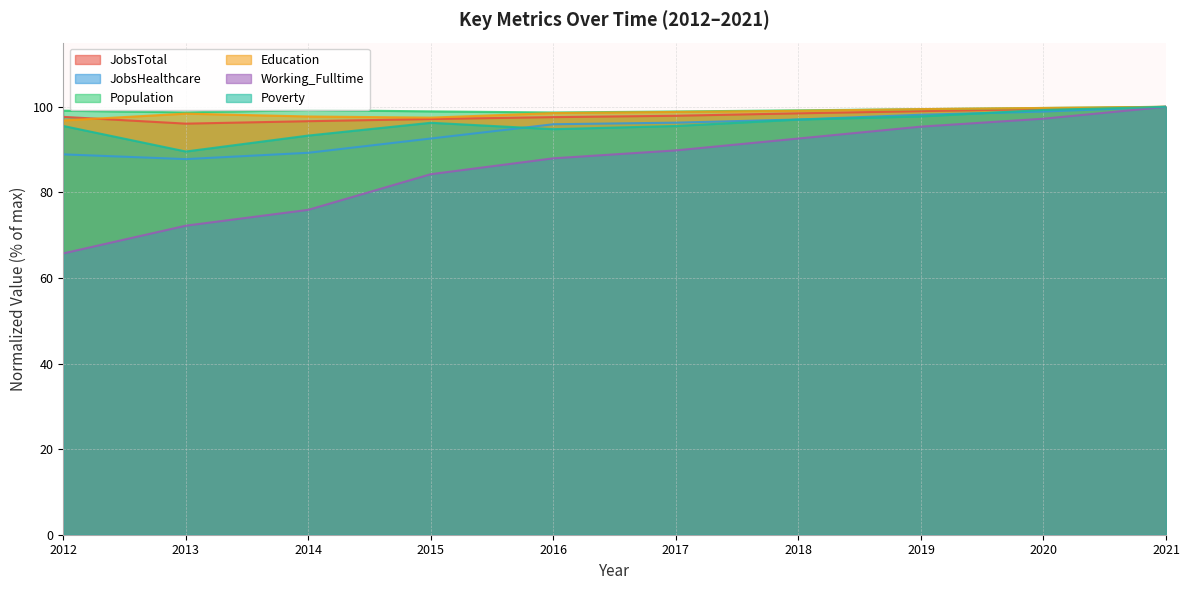

What is the lowest value of the JobsHealthcare series?

87.8